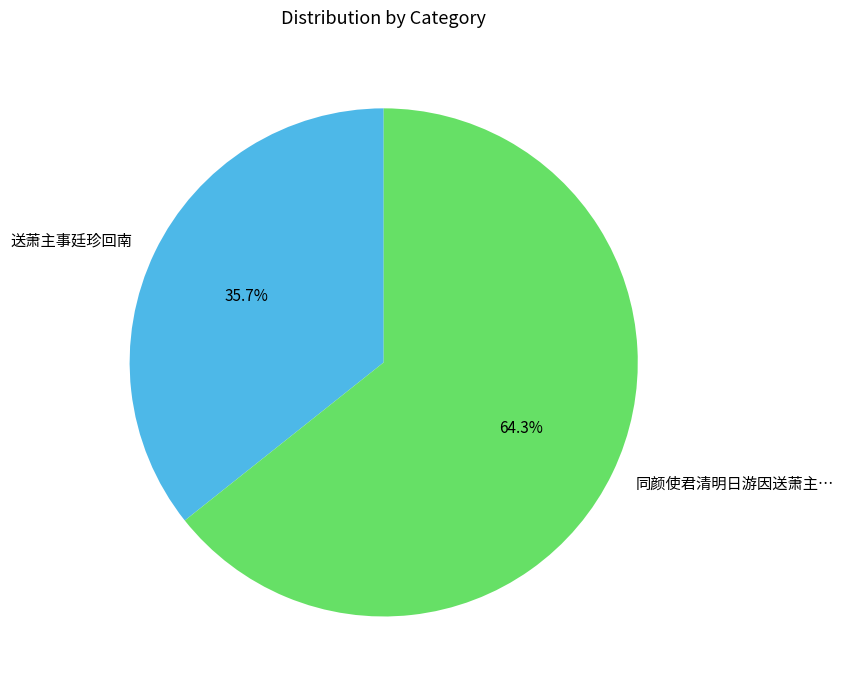

What percentage is NOT represented by 送萧主事廷珍回南?

64.3%